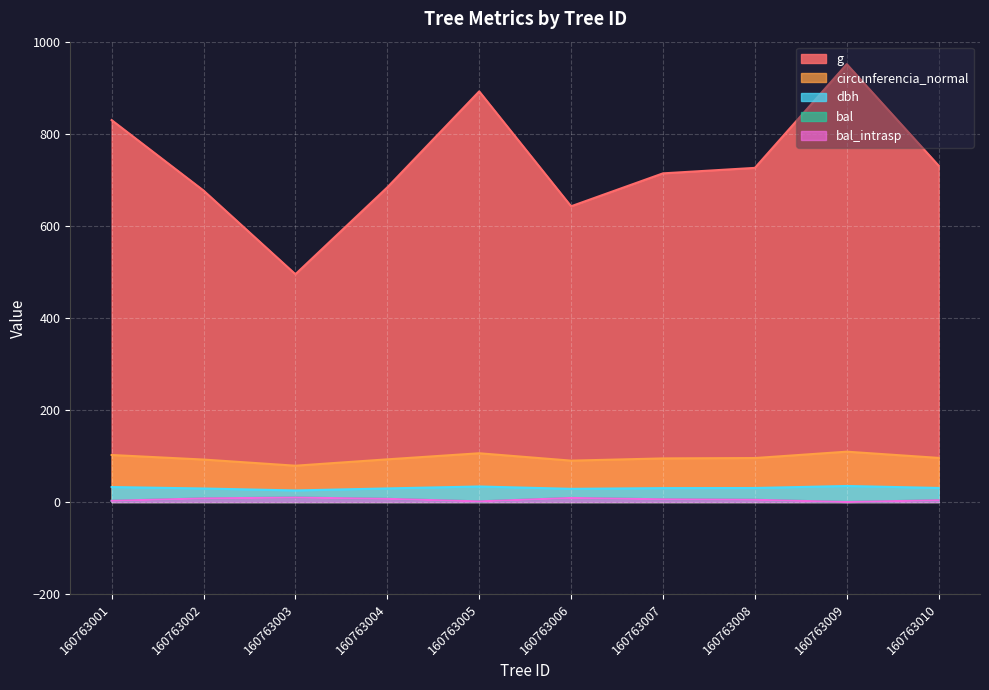

How many interior local valleys does the g series have?

2